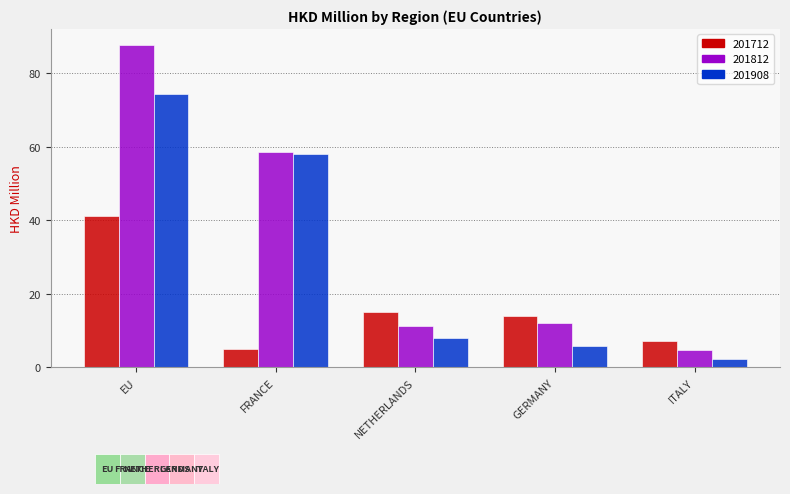

Which category has the lowest value across all series?

ITALY